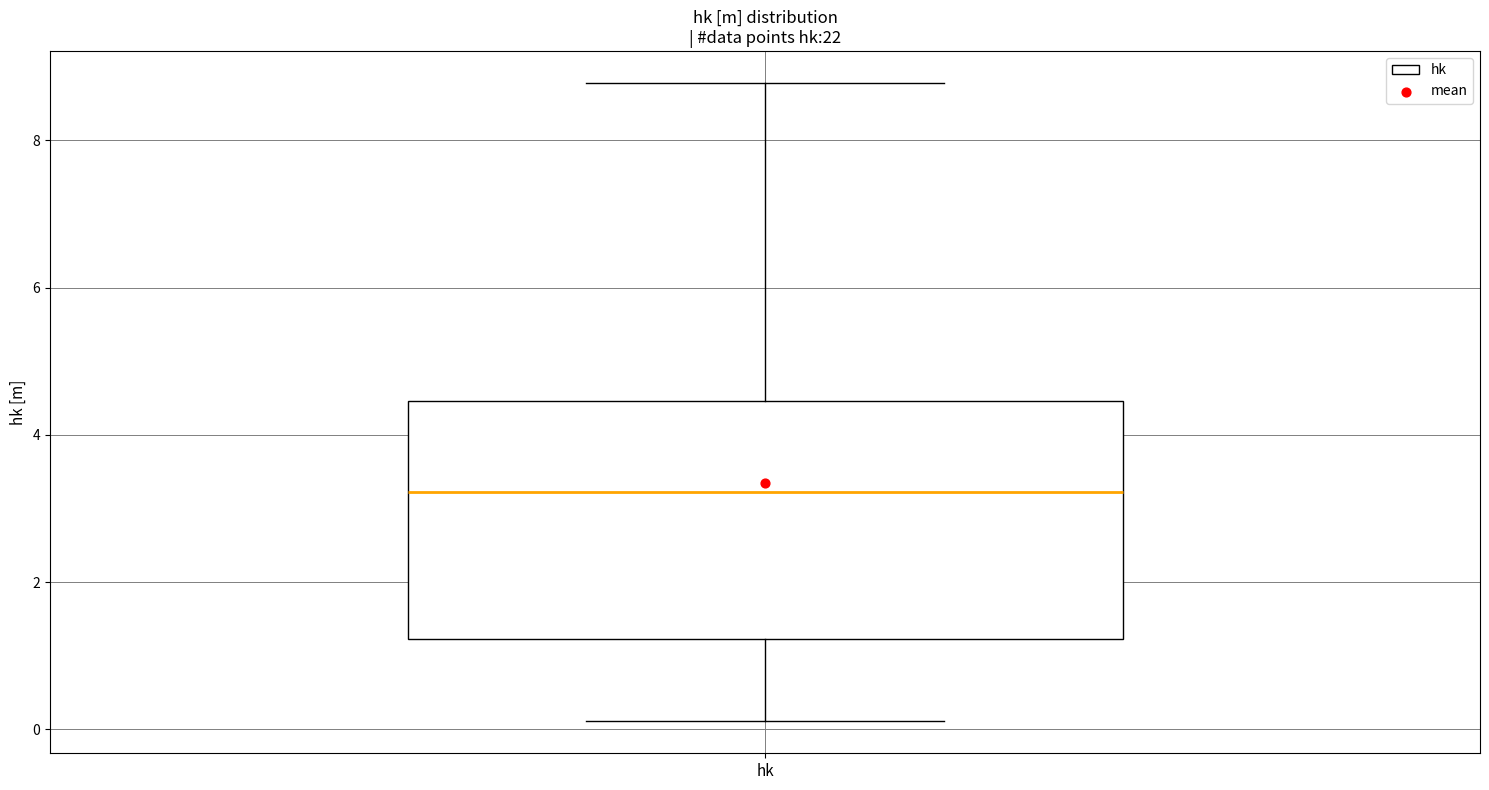

Where does the upper whisker of the box for hk end on the y-axis? The values are not printed on the chart, so give them approximately, as read against the axis.

8.8